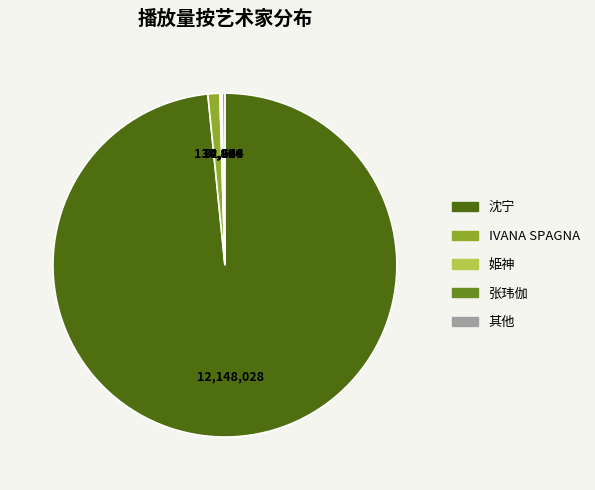

Does any single category account for the majority?

Yes